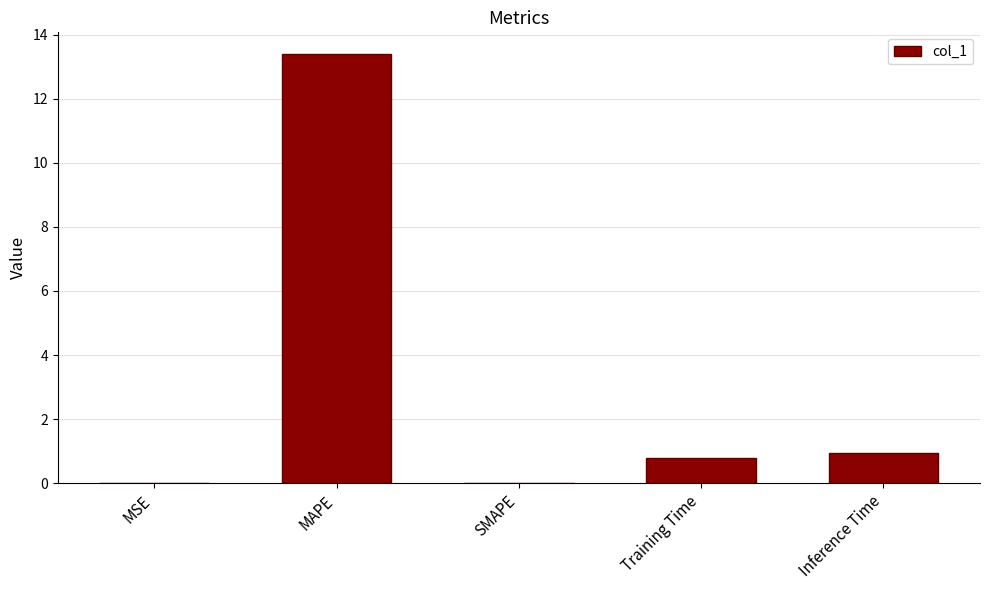

Which category has the highest value across all series?

MAPE